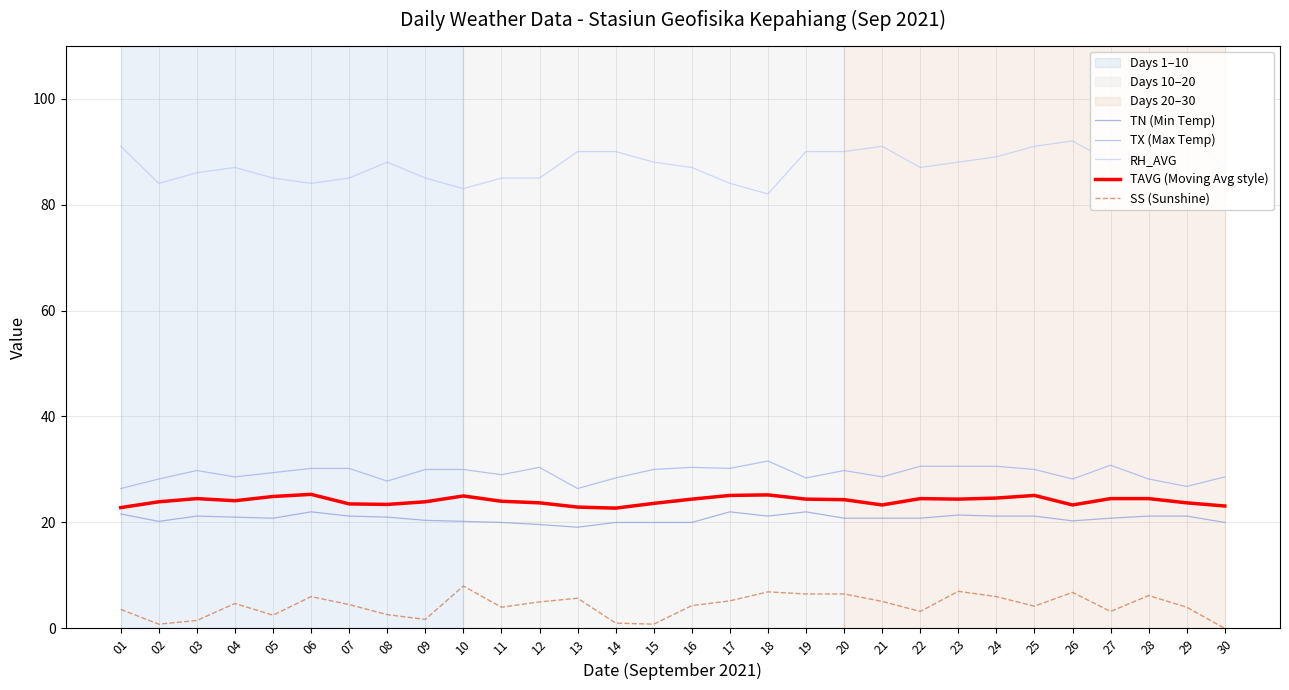

At how many categories does at least one series exceed 67?

30